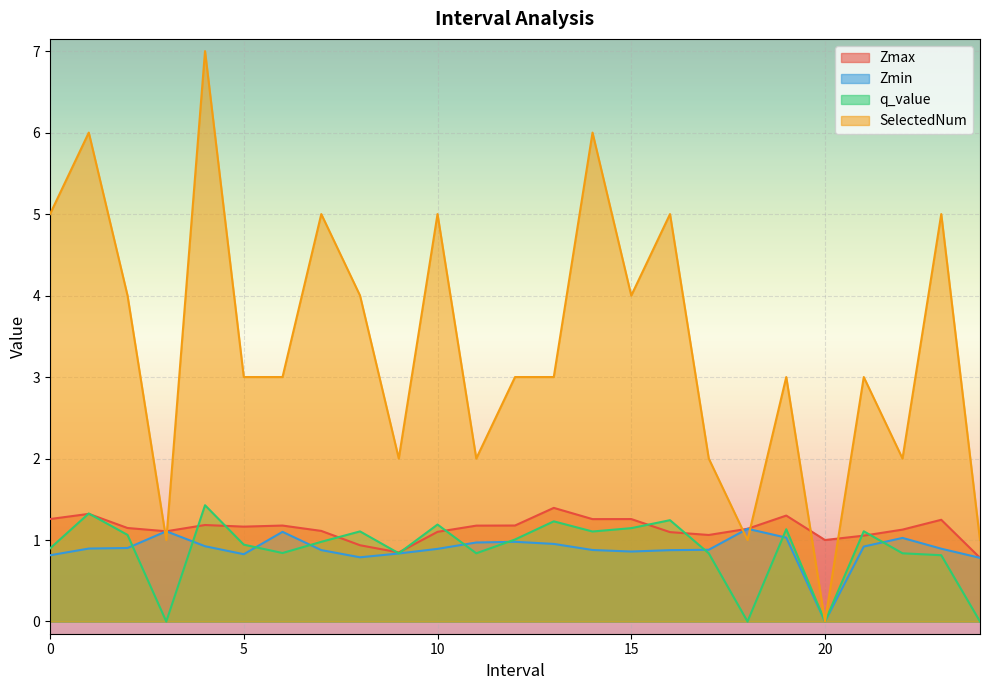

At 6.0, list the series in order from largest to smallest.

SelectedNum, Zmax, Zmin, q_value